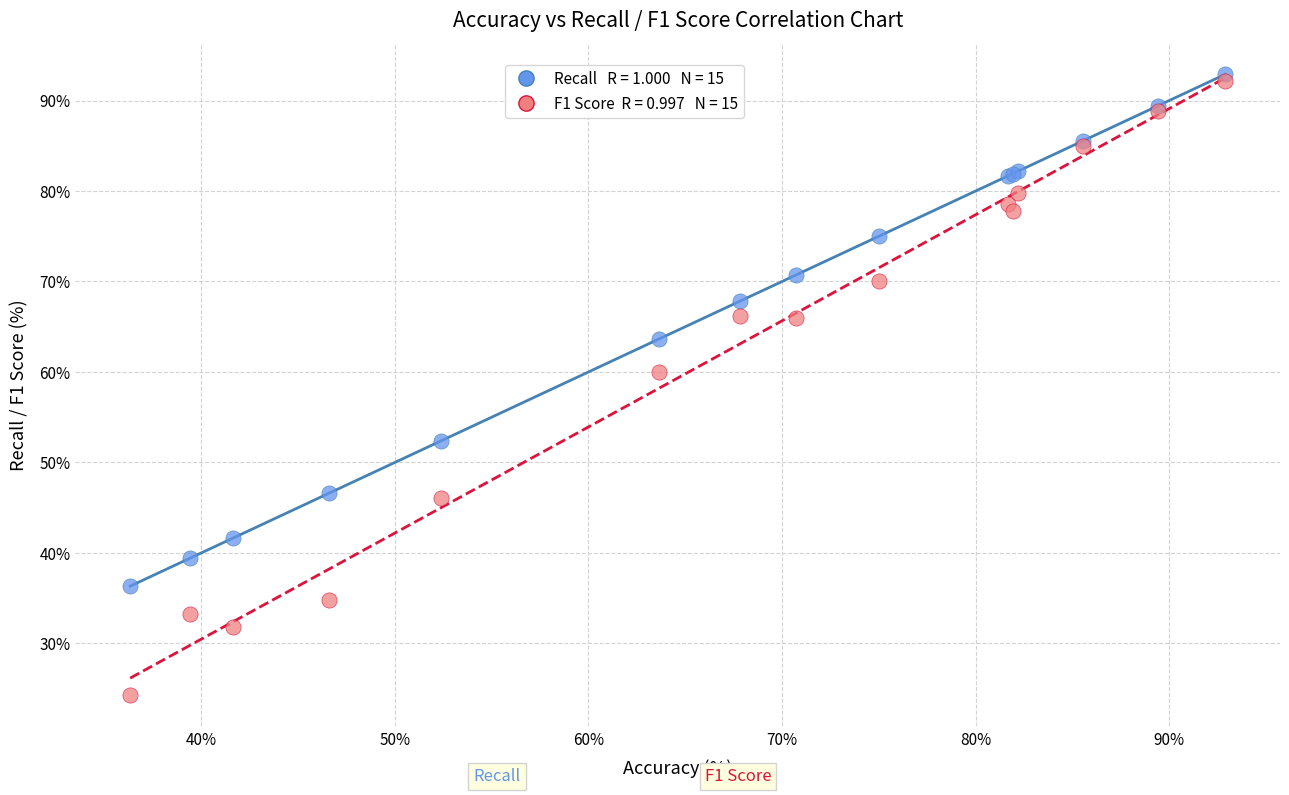

Across all series, what Y value is closest to 58?

60.0